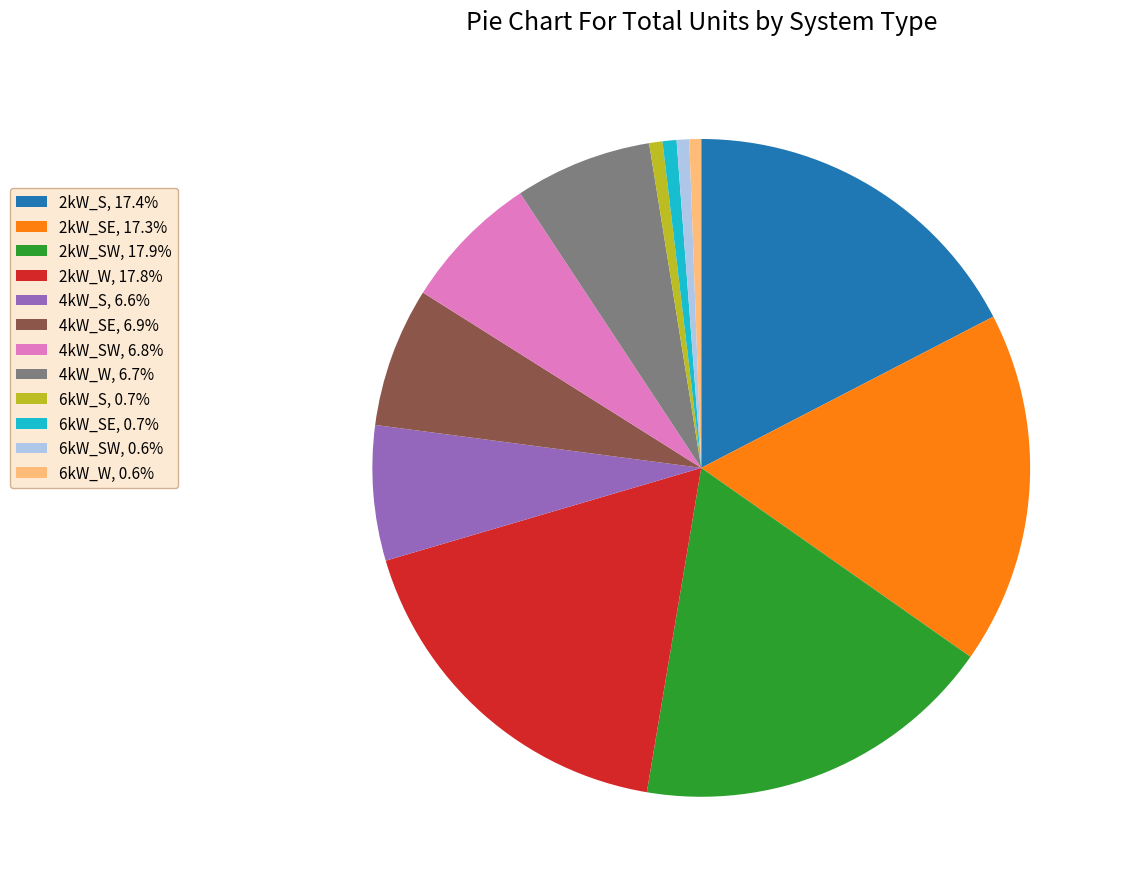

Does 4kW_SW, 6.8% represent more than half of the total?

No